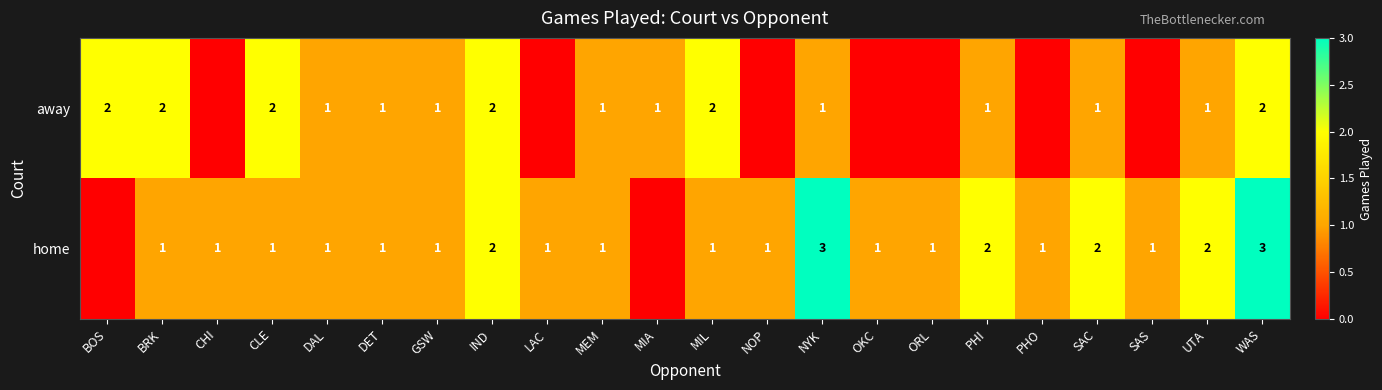

What is the greatest value displayed?

3